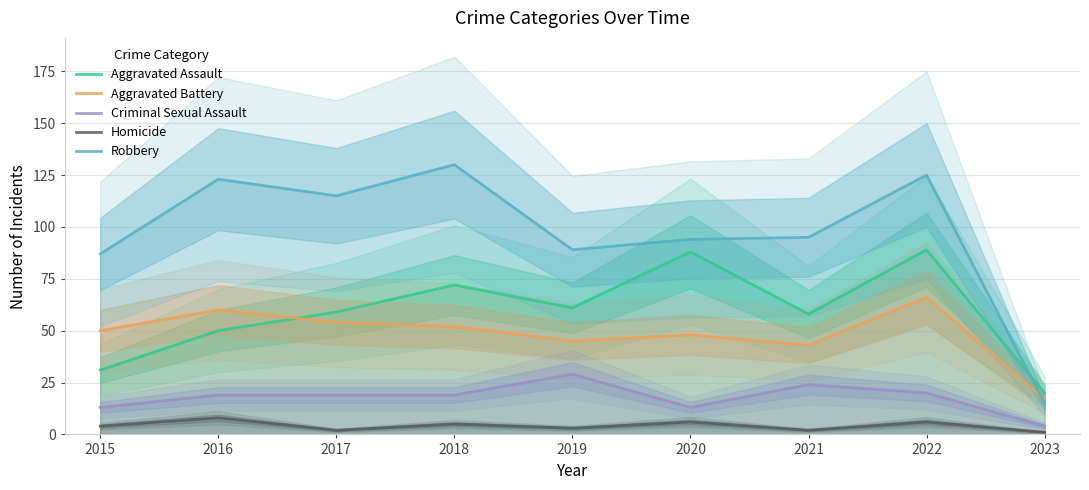

Which series has the largest range (max minus min)?

Robbery